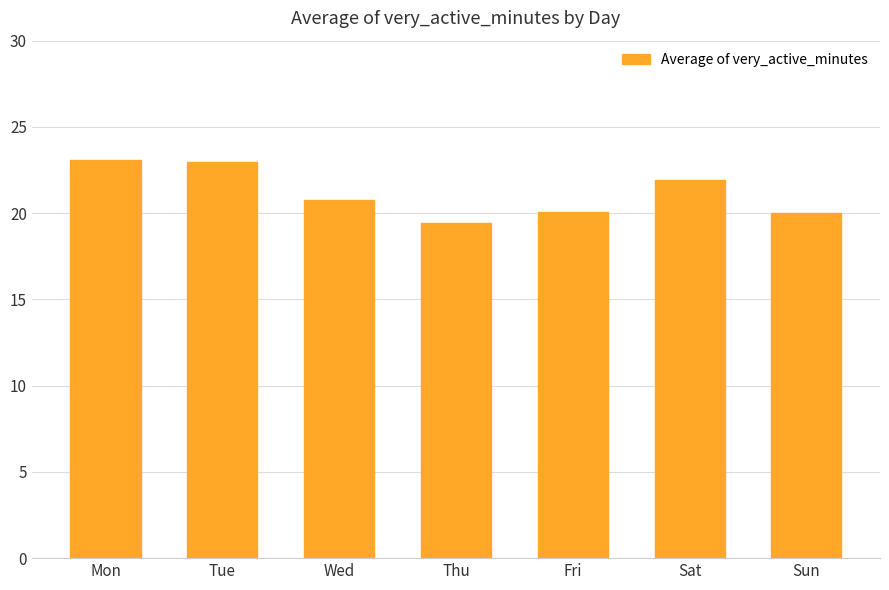

Which has a higher value, Fri or Sat?

Sat